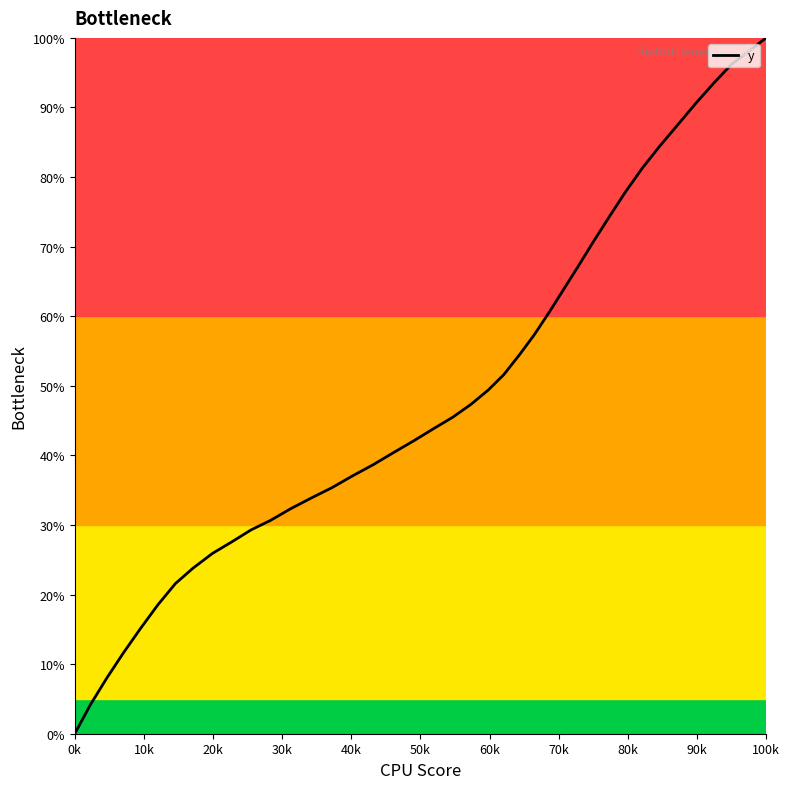

True or false: the data shows 34.7 at 90k.

False